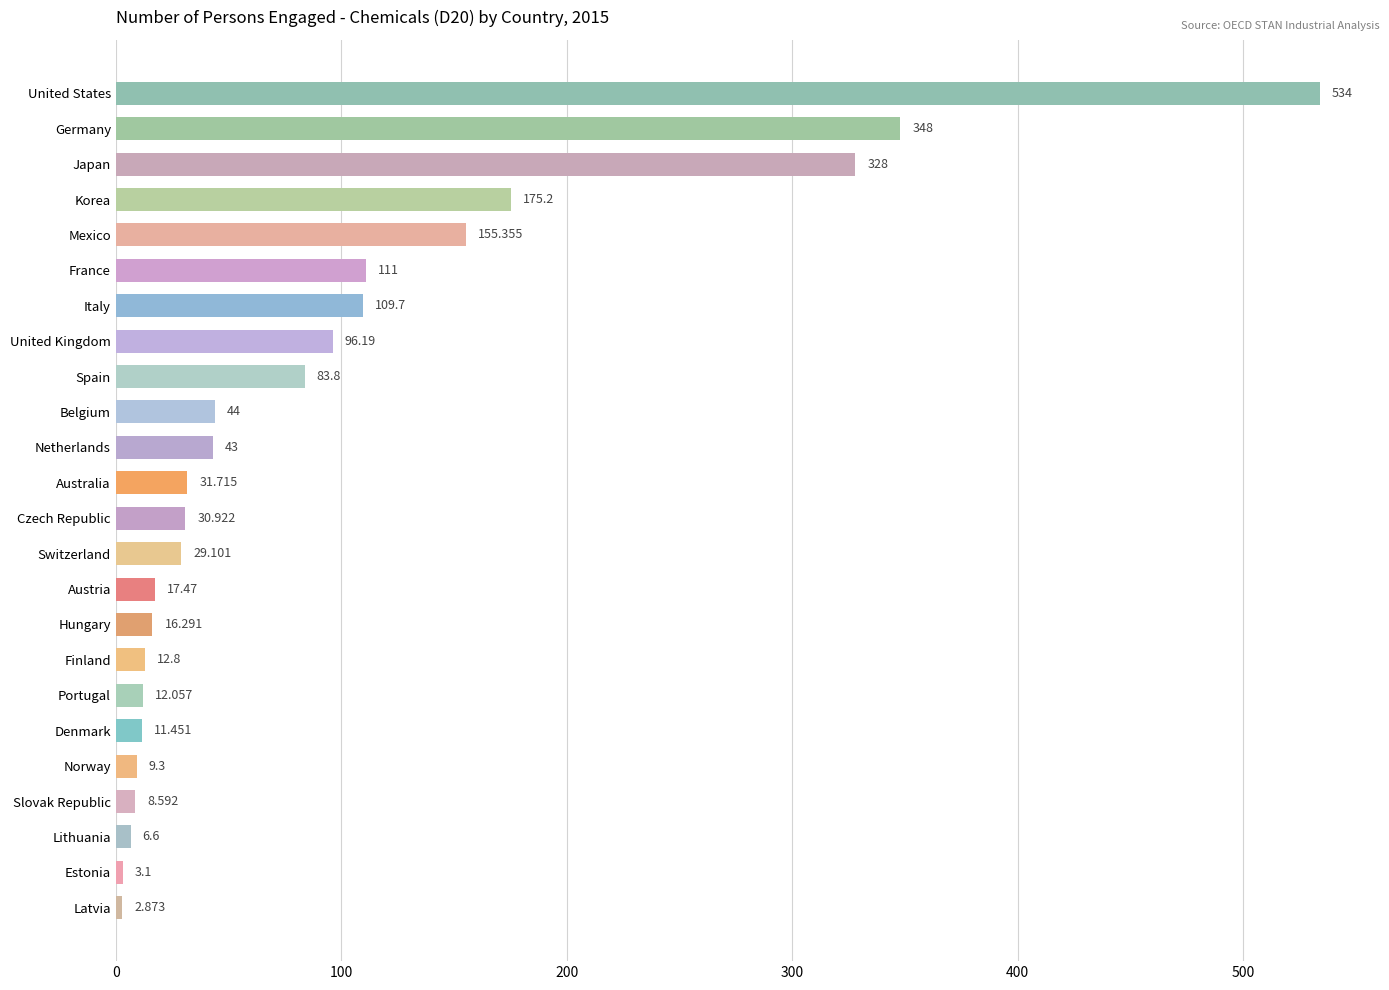

Count the number of values greater than 31.

12